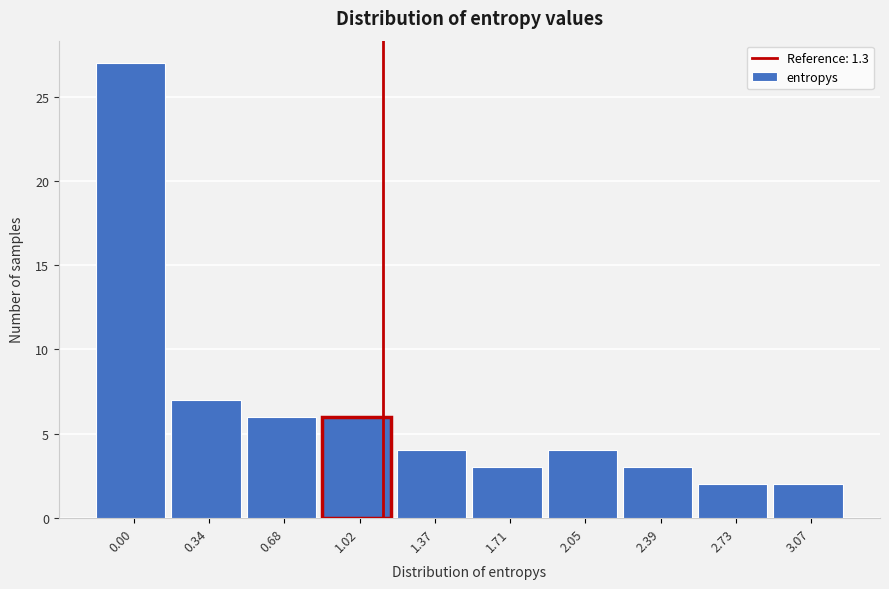

Reading right to left, list all the values displayed in this chart.

2	2	3	4	3	4	6	6	7	27